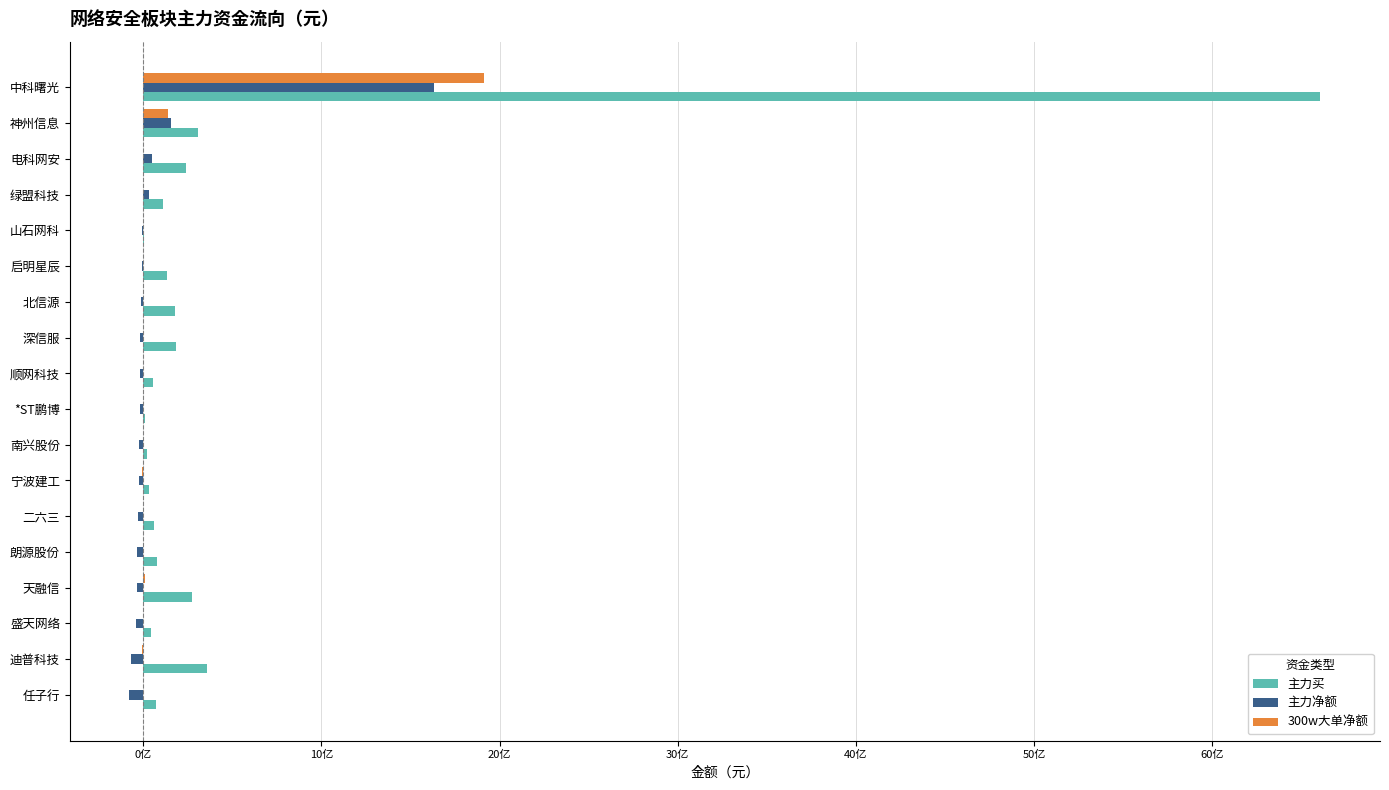

What are all the series names shown in the legend?

主力买, 主力净额, 300w大单净额